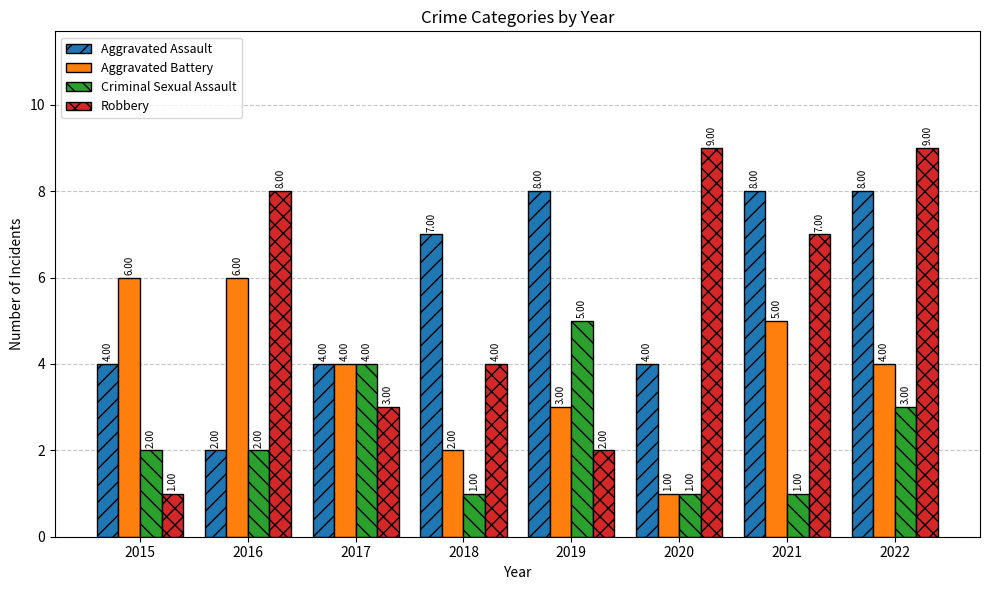

Rank the series at 2015 from lowest to highest value.

Robbery, Criminal Sexual Assault, Aggravated Assault, Aggravated Battery